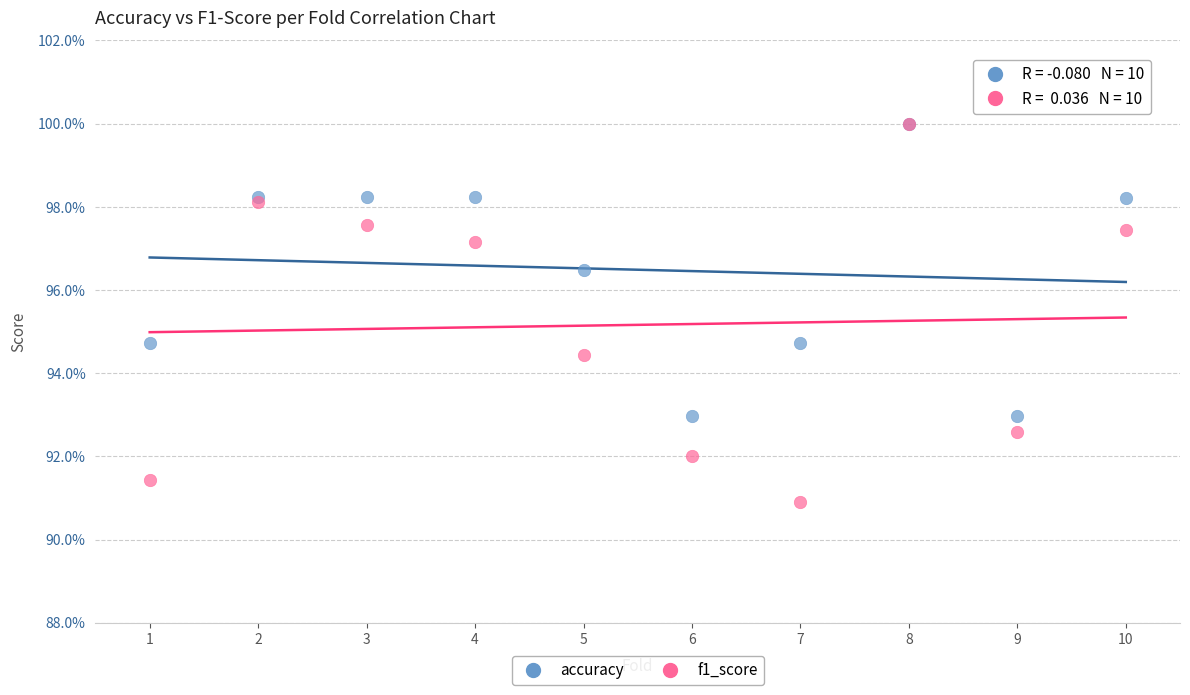

What are all the series names shown in the legend?

accuracy, f1_score